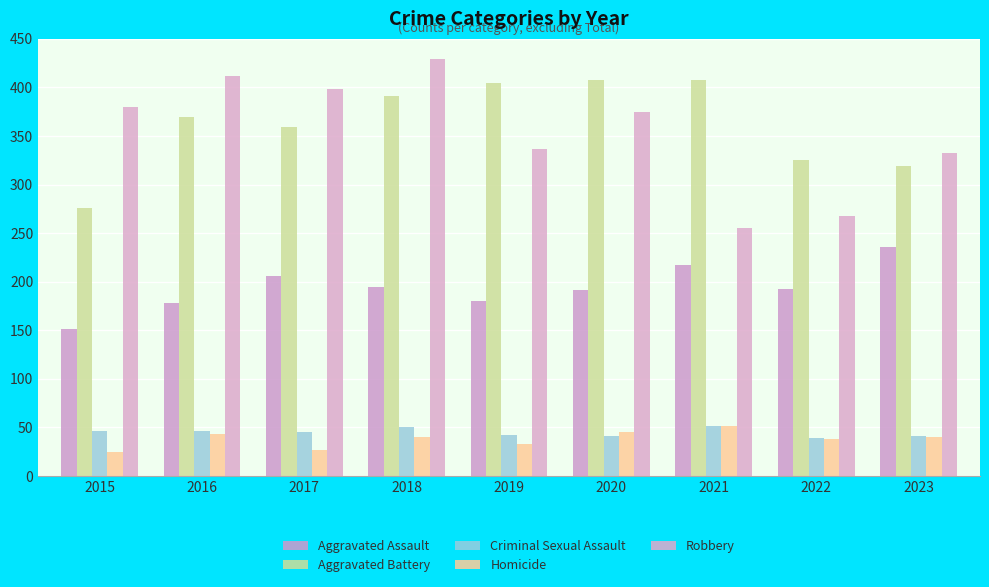

Reading left to right, what are all the values shown in this chart?

Aggravated Assault: 151	178	206	195	180	191	217	193	236
Aggravated Battery: 276	370	359	391	405	408	408	325	319
Criminal Sexual Assault: 46	46	45	50	42	41	52	39	41
Homicide: 25	43	27	40	33	45	52	38	40
Robbery: 380	412	398	429	337	375	255	268	333